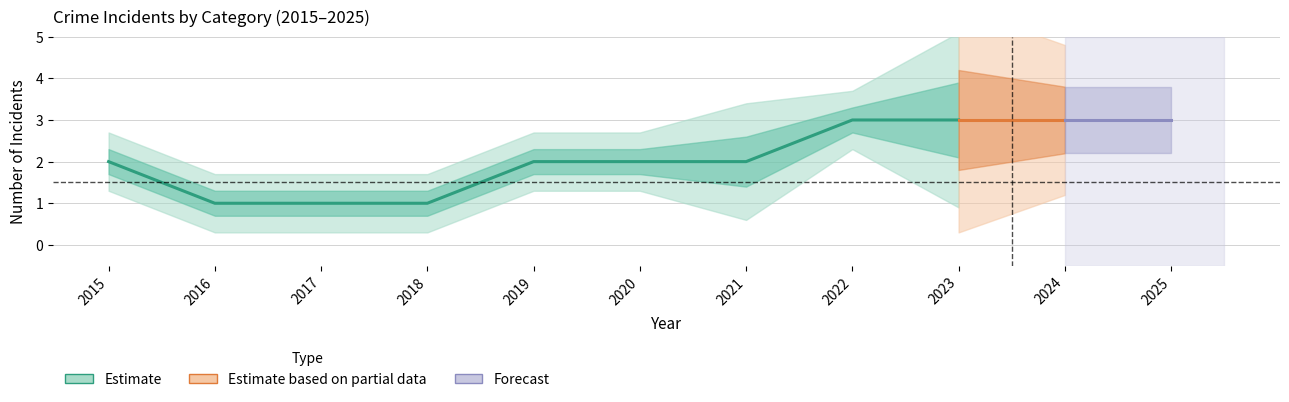

Rank the categories by Total value from lowest to highest.

2016, 2017, 2018, 2015, 2019, 2020, 2021, 2022, 2023, 2024, 2025